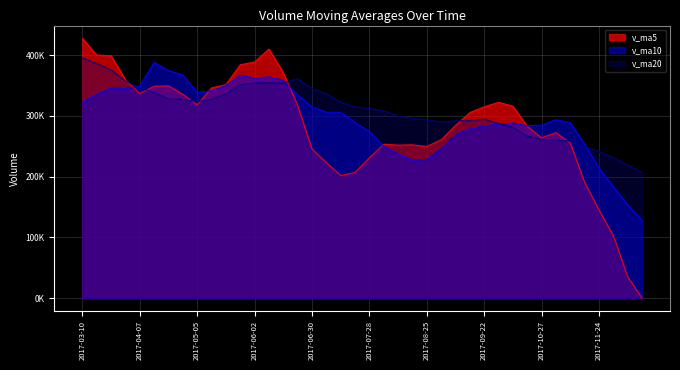

True or false: v_ma5 has a value of 517966.2 at 2017-05-19.

False